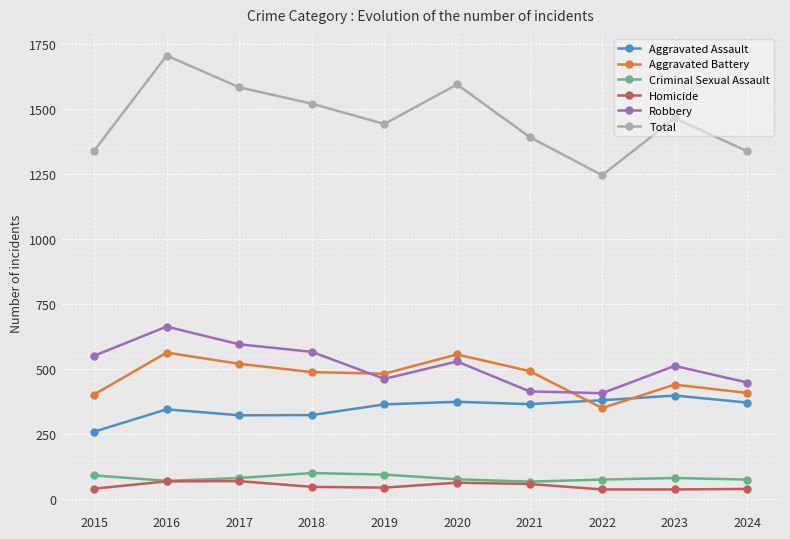

Rank the series by their maximum value, from lowest to highest.

Homicide, Criminal Sexual Assault, Aggravated Assault, Aggravated Battery, Robbery, Total